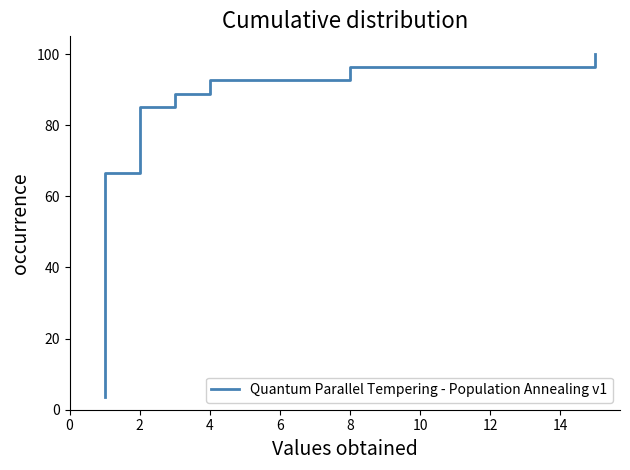

What is the difference between the second highest and second lowest values?

88.9